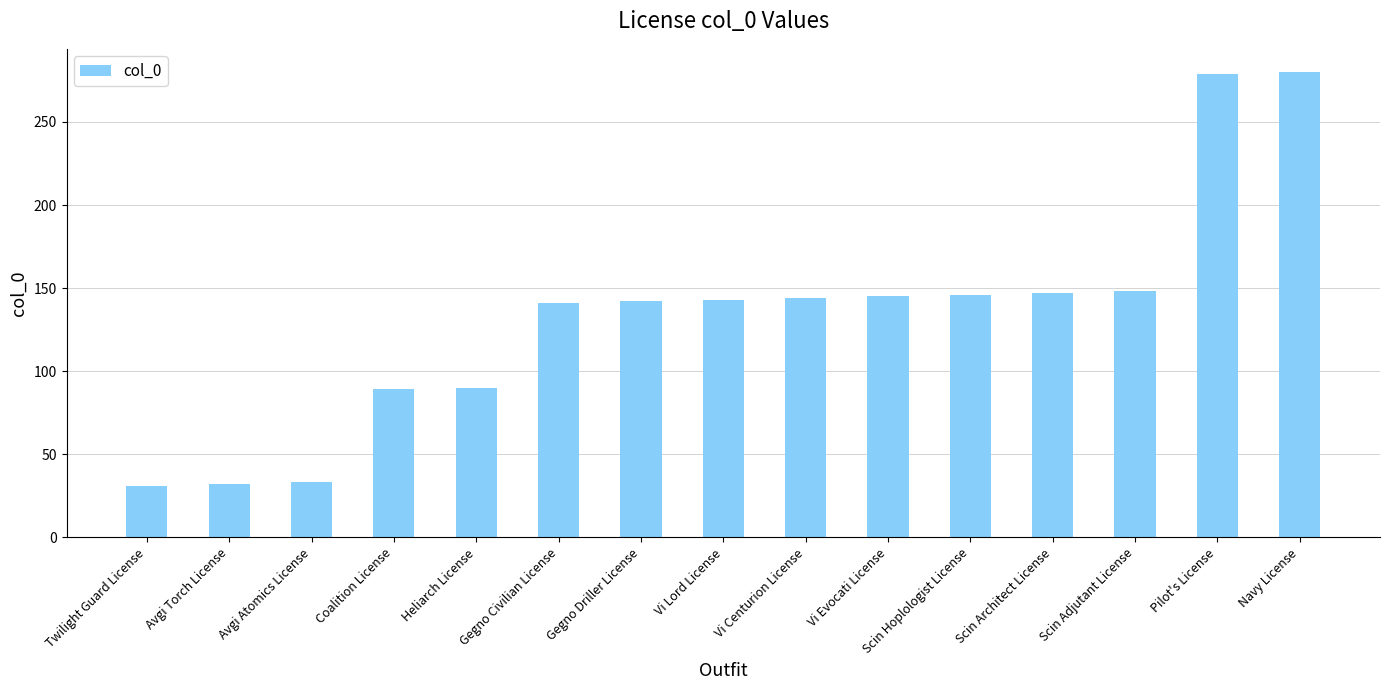

What is the change in value from Avgi Atomics License to Gegno Civilian License?

+108